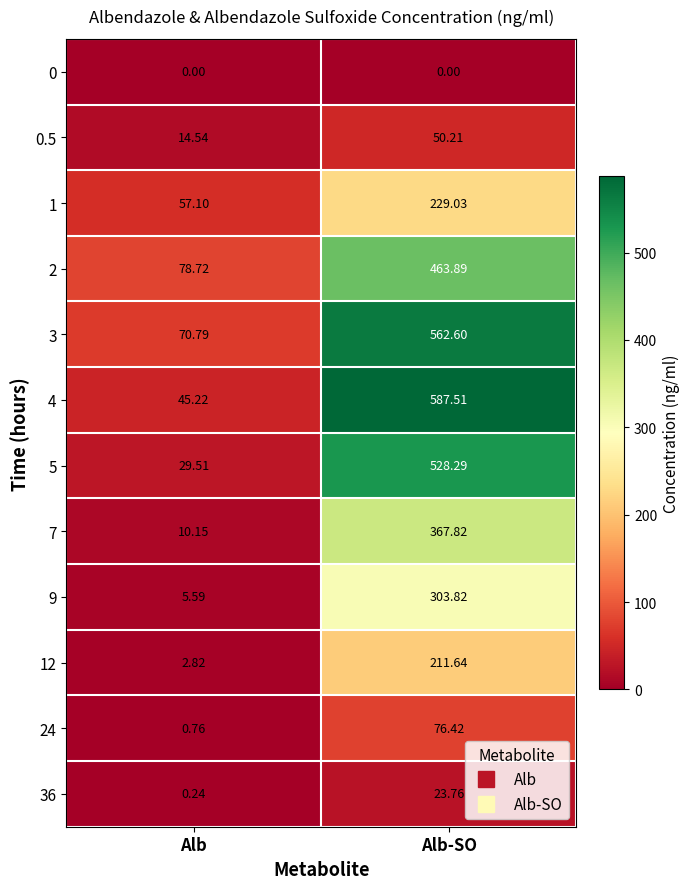

Where is 2 nearest to the value 271?

Alb